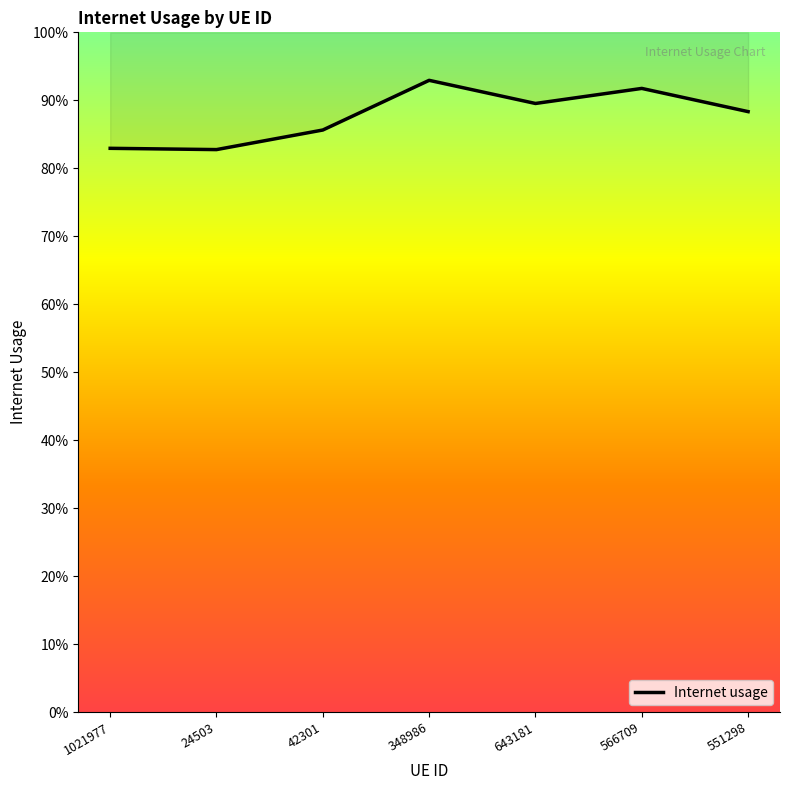

What is the change in value from 1021977 to 643181?

+0.1